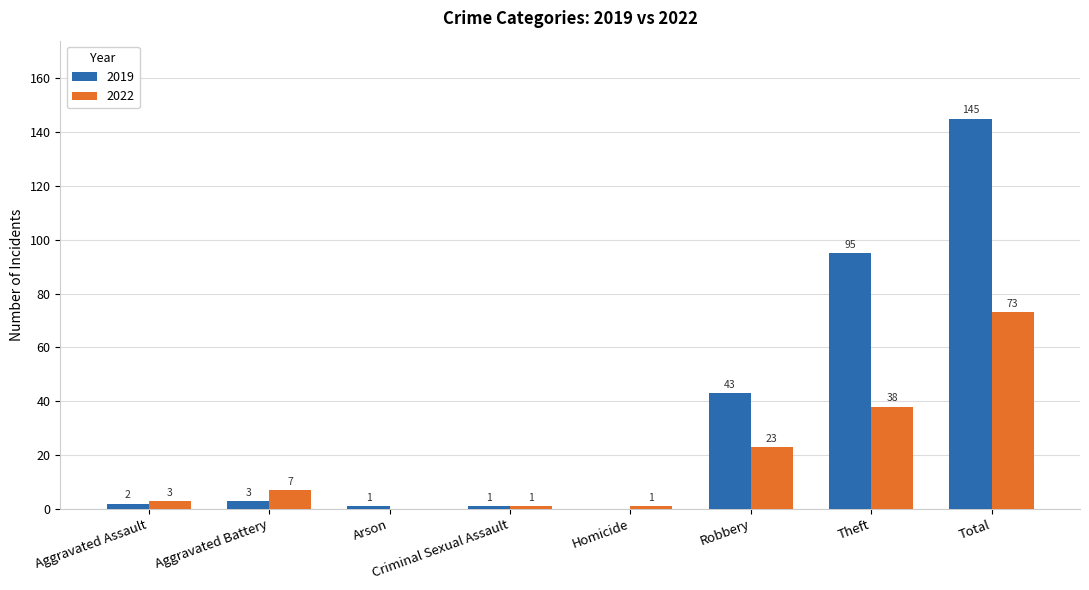

Reading left to right, transcribe all the data shown in this chart.

2019: 2	3	1	1	0	43	95	145
2022: 3	7	0	1	1	23	38	73